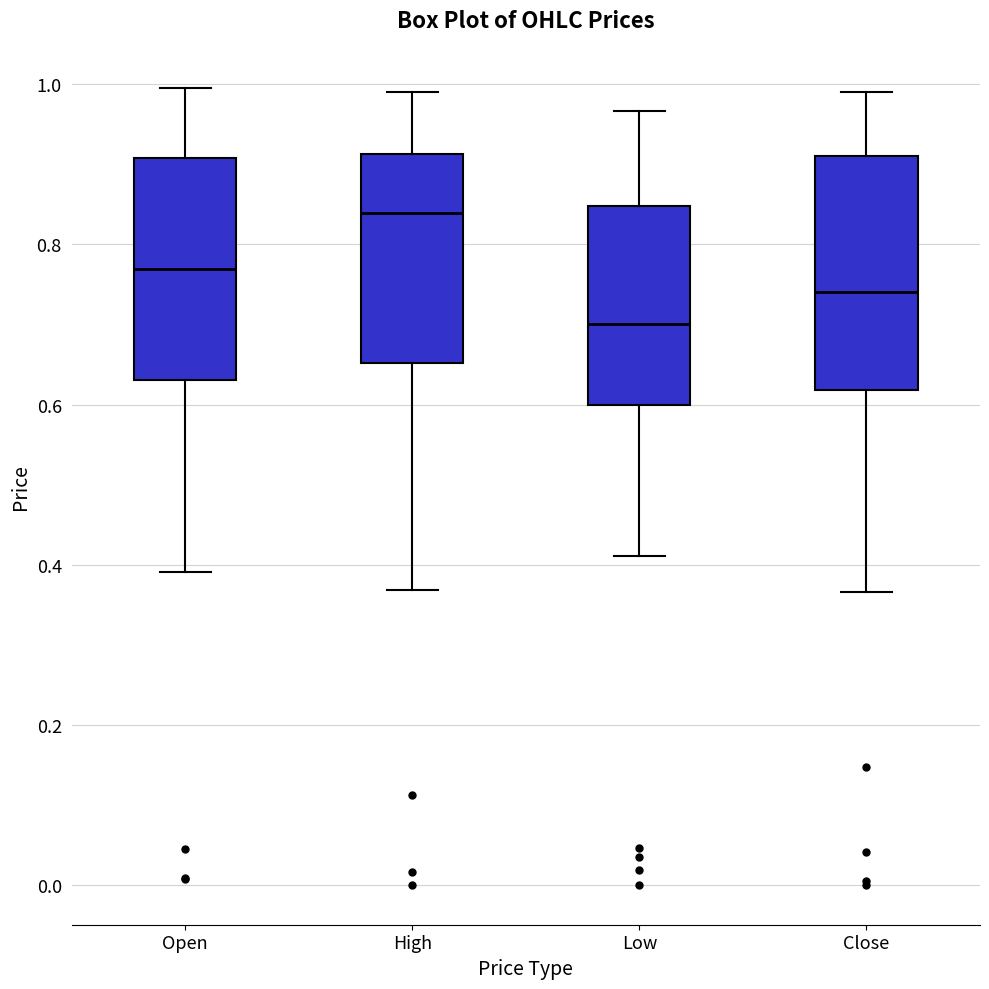

Where does the median line of the box for Close sit on the y-axis? The values are not printed on the chart, so give them approximately, as read against the axis.

0.74